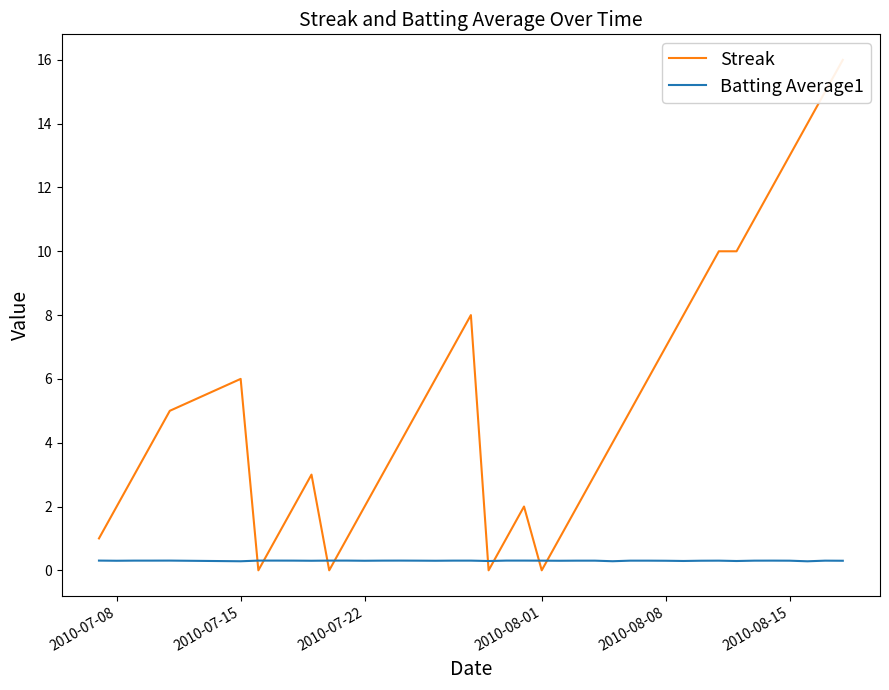

What is the value of the Streak point at the 27th from the left?

4.0